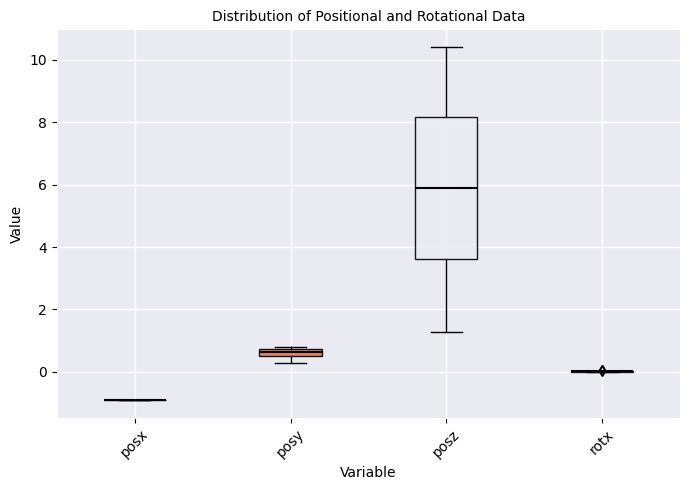

Where does the lower whisker of the box for posy end on the y-axis? The values are not printed on the chart, so give them approximately, as read against the axis.

0.2